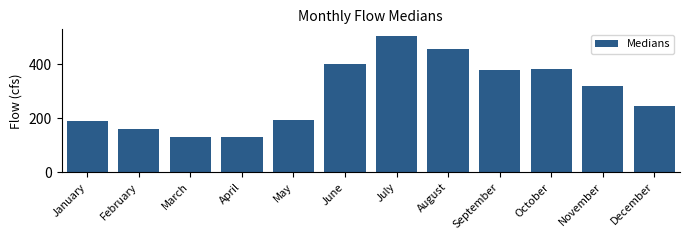

What is the difference between the maximum and minimum values?

373.7